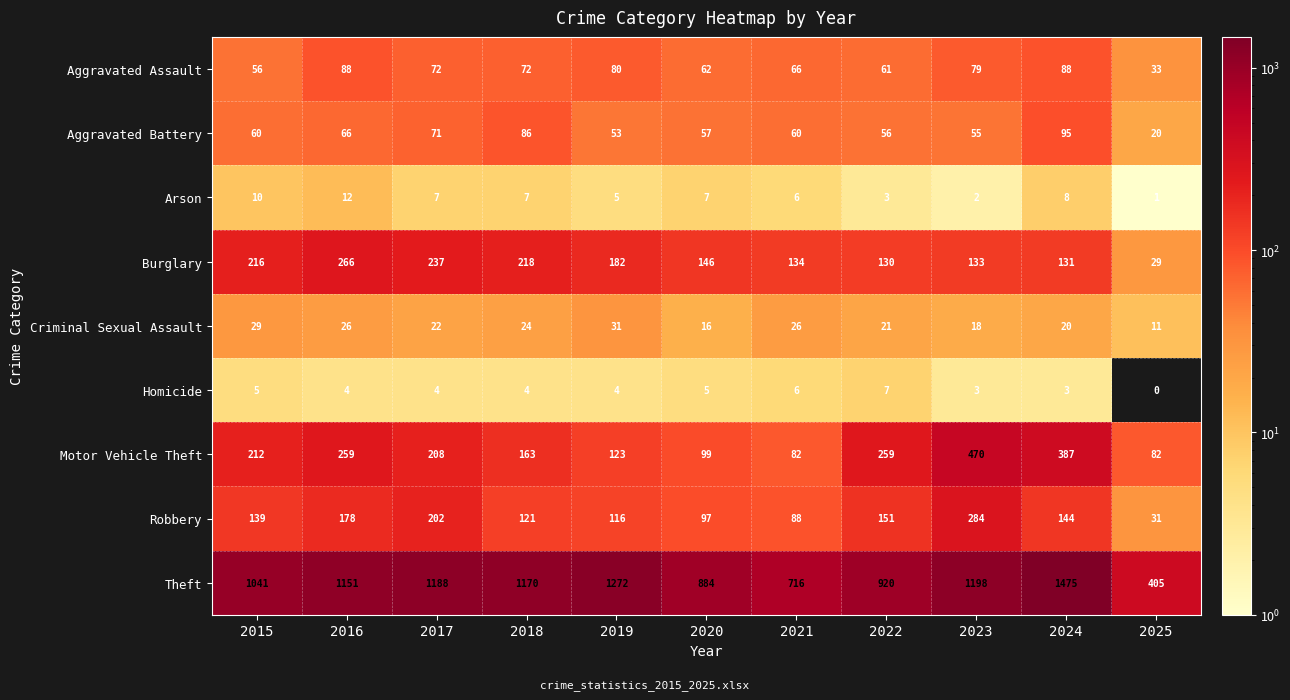

Is it true that Theft equals 474 at 2018?

False